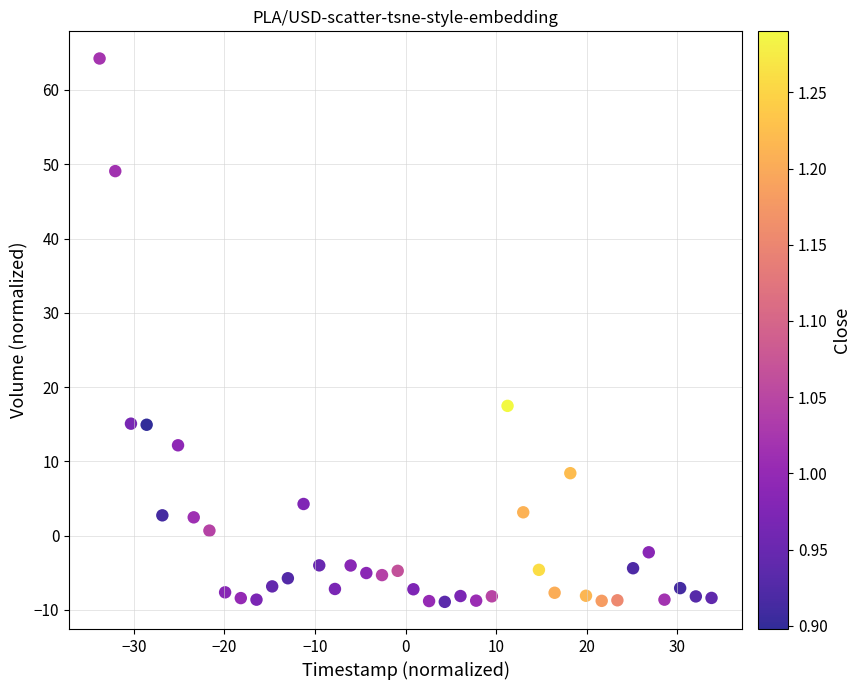

What is the range of X values (max minus min)?

67.6